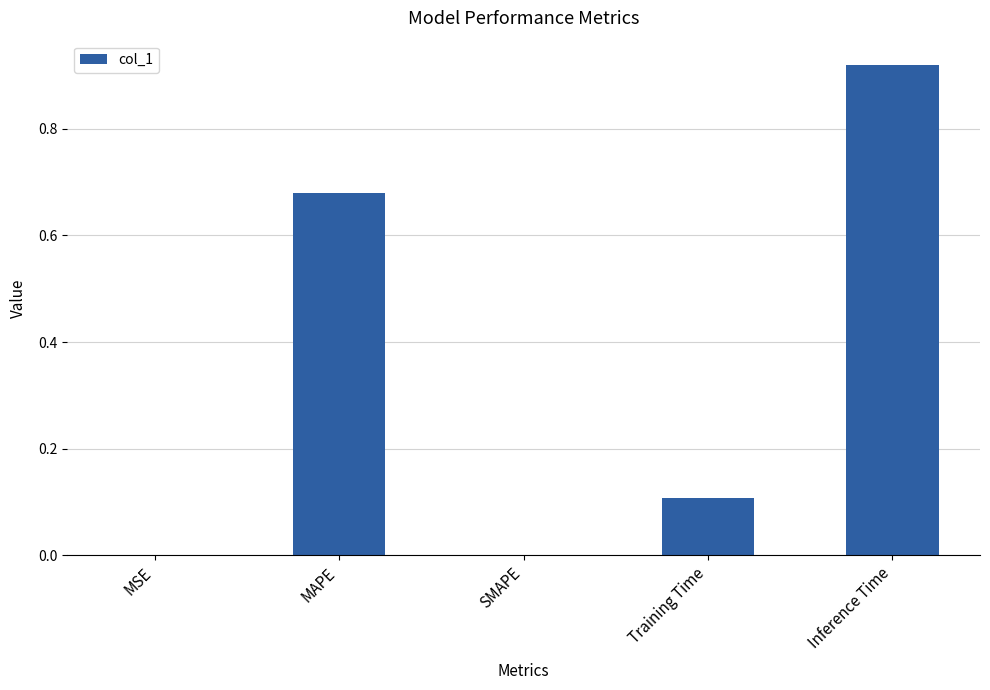

Which has a higher value, MSE or Inference Time?

Inference Time